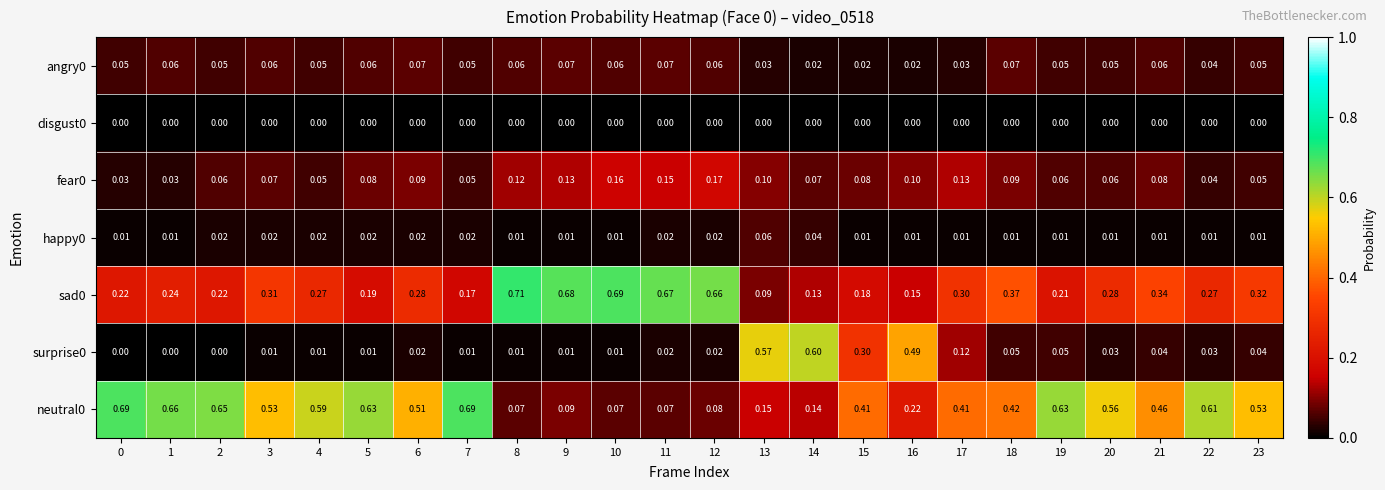

Is the value of sad0 at 19 greater than the value of fear0 at 22?

Yes